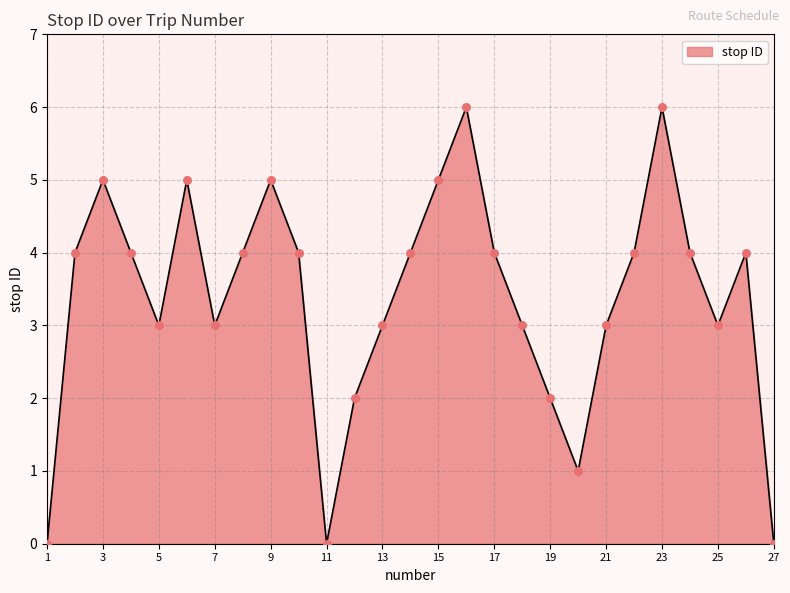

What is the greatest value displayed?

6